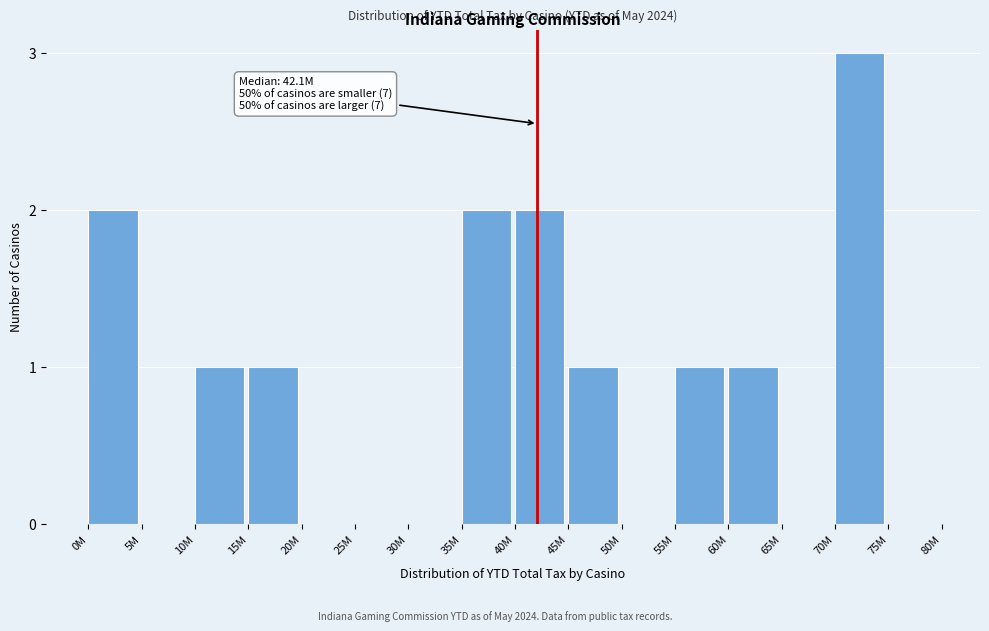

Reading left to right, extract all data points from this chart.

0M=2	5M=0	10M=1	15M=1	20M=0	25M=0	30M=0	35M=2	40M=2	45M=1	50M=0	55M=1	60M=1	65M=0	70M=3	75M=0